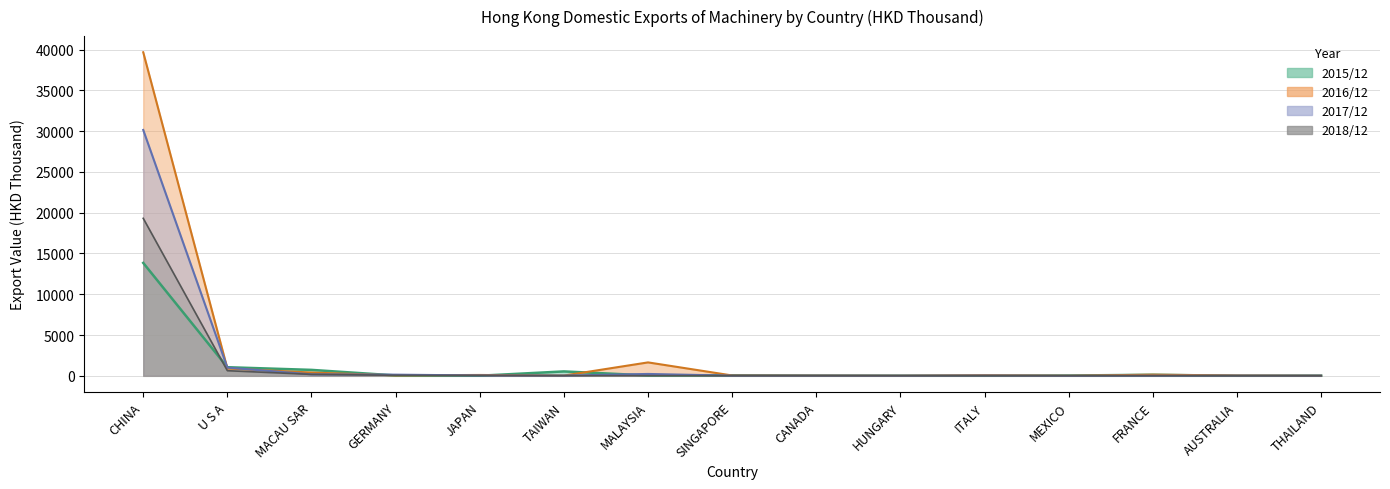

What is the average value of the 201812 series?

1357.3